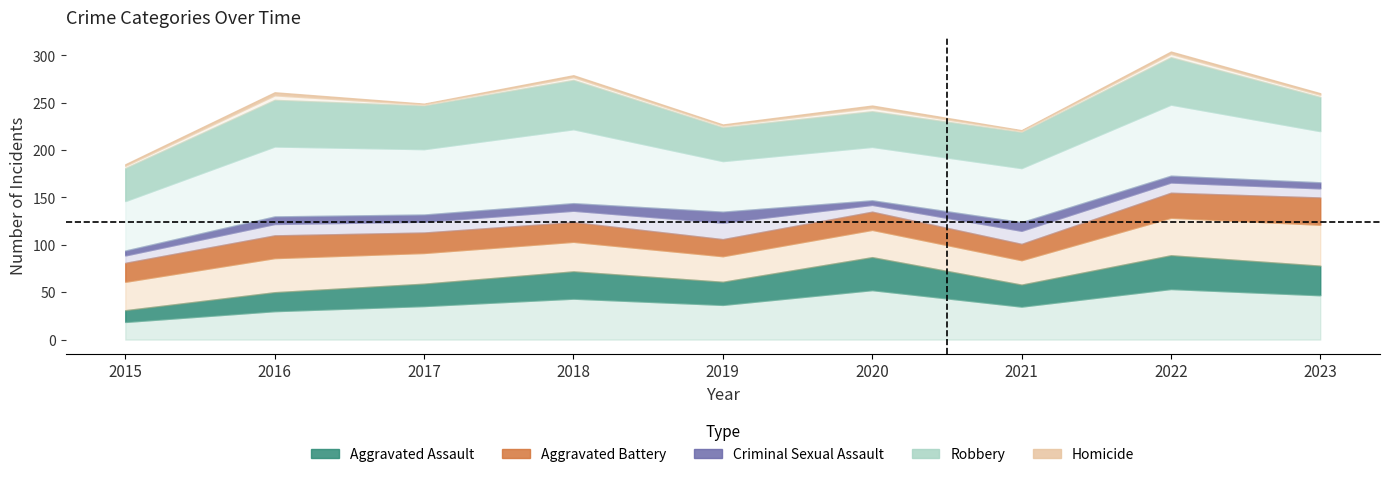

What are all the series names shown in the legend?

Aggravated Assault, Aggravated Battery, Criminal Sexual Assault, Robbery, Homicide